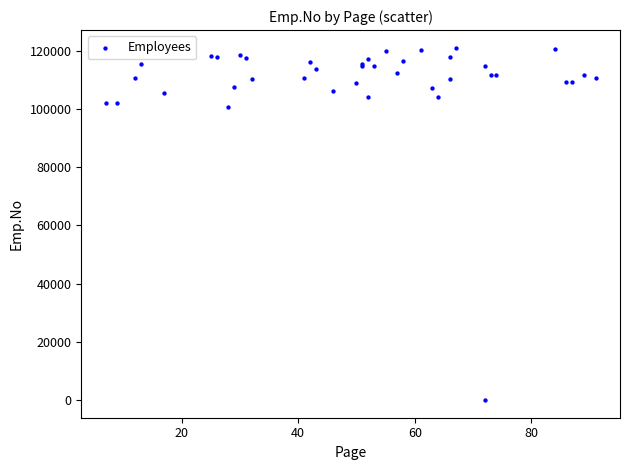

What Y value in the scatter plot is closest to 60507?

100574